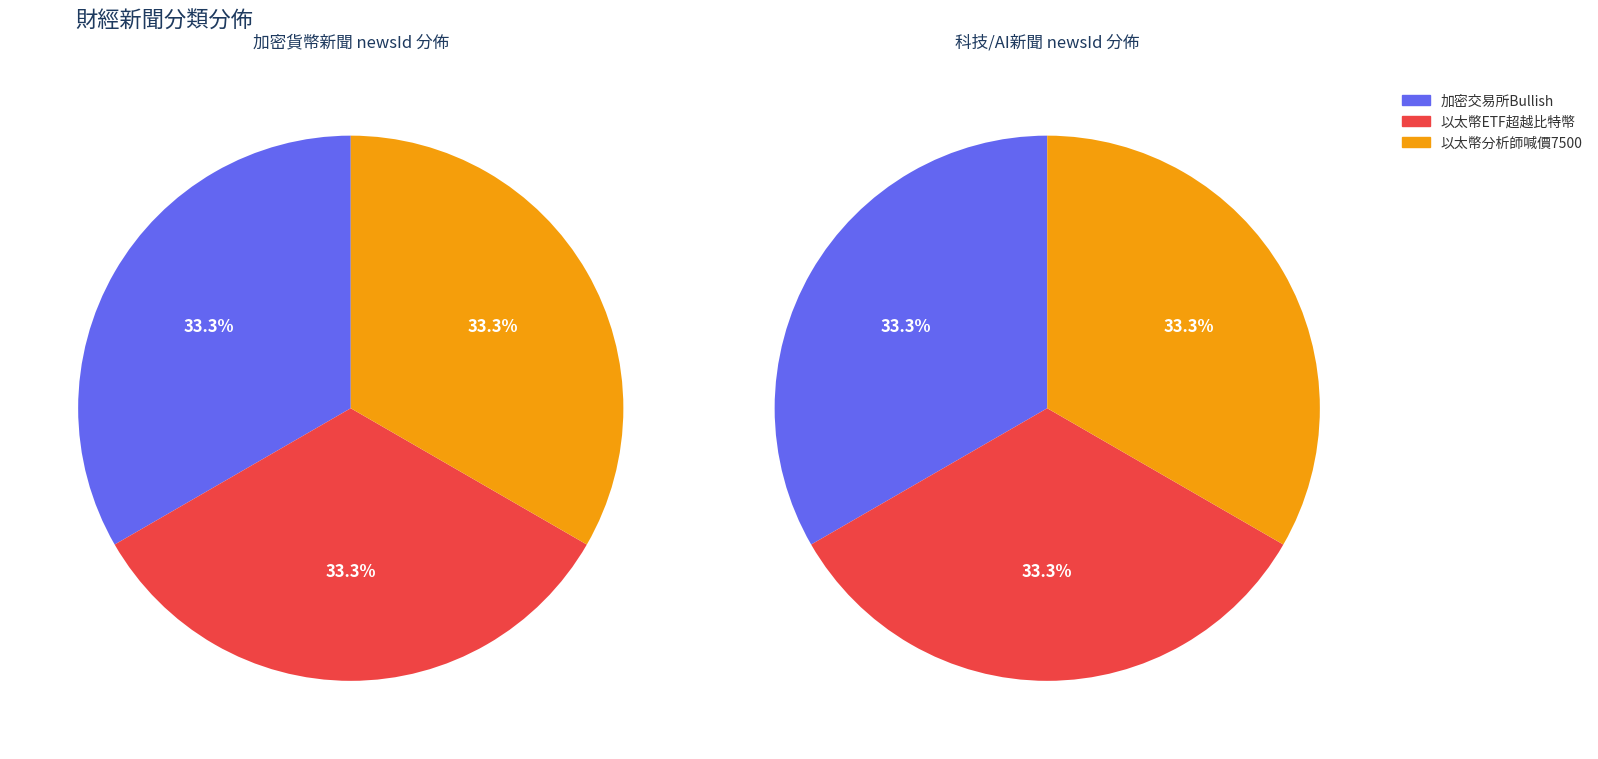

How many slices are in this pie chart?

3